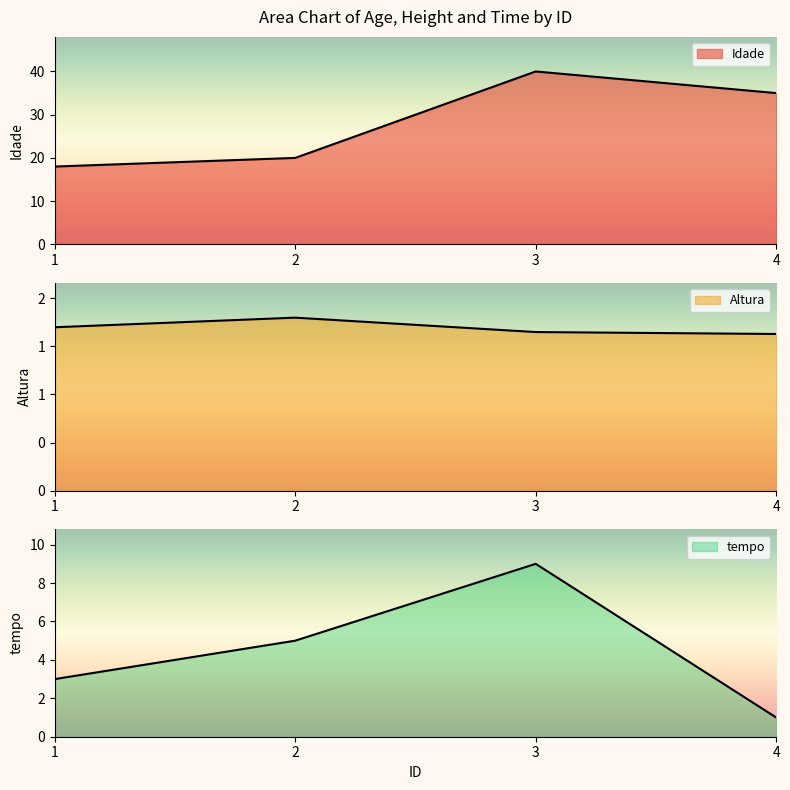

In Altura, how many points are higher than both neighbors (excluding endpoints)?

1